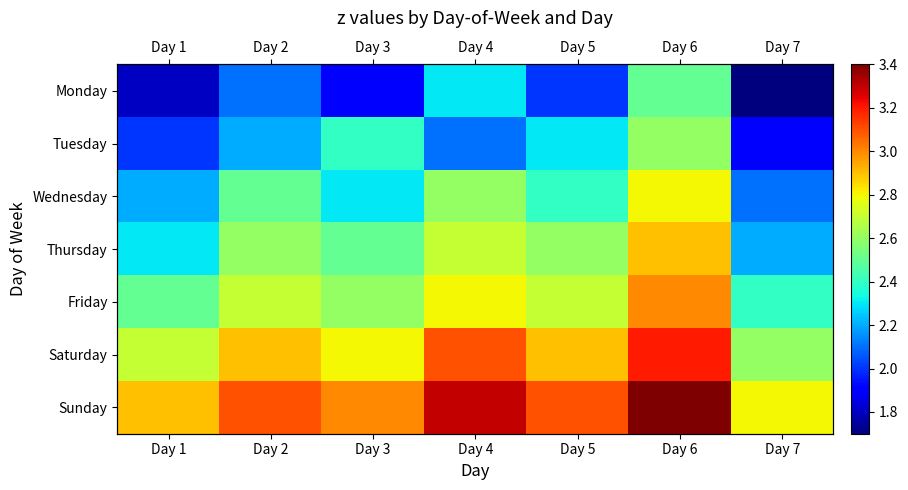

What is the greatest value displayed?

3.4